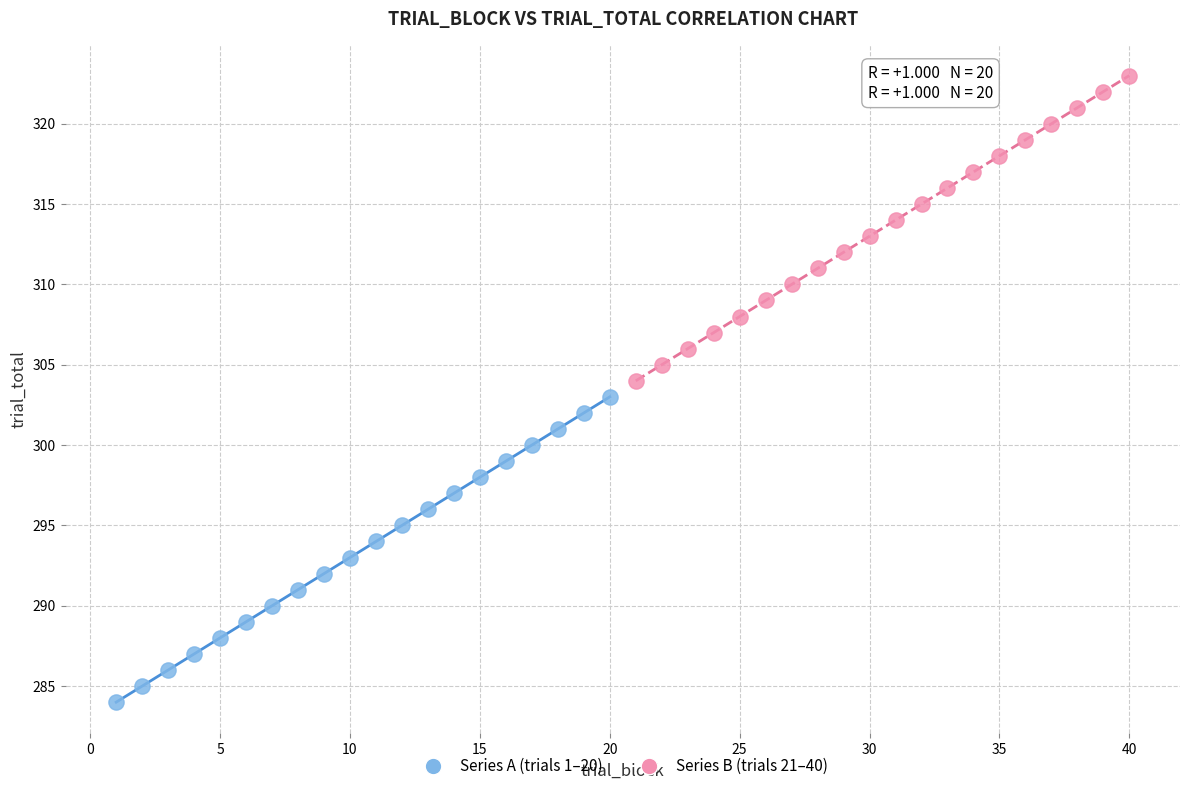

What are all the series names shown in the legend?

Series A (trials 1–20), Series B (trials 21–40)